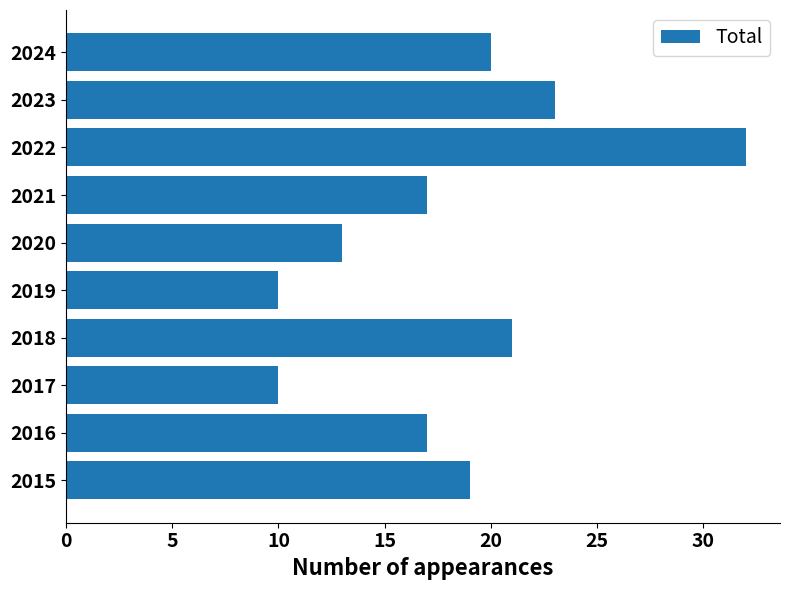

True or false: the data shows 17 at 2021.

True